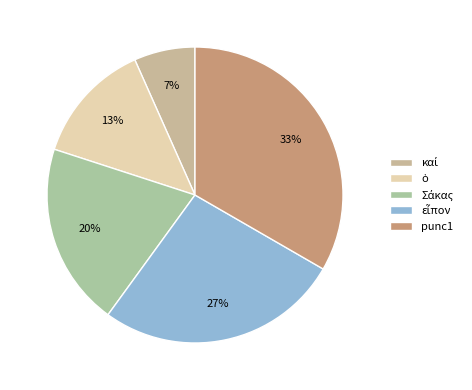

Which category has the biggest portion of the pie?

punc1